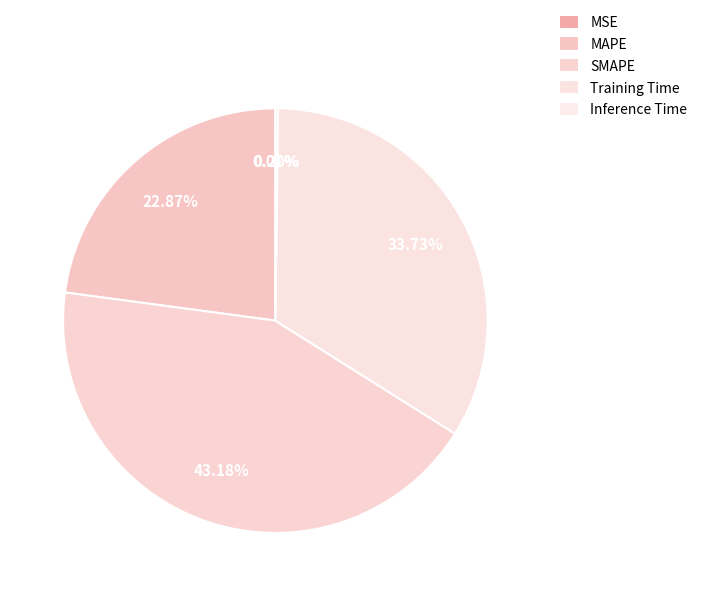

Is there a majority slice in this chart?

No